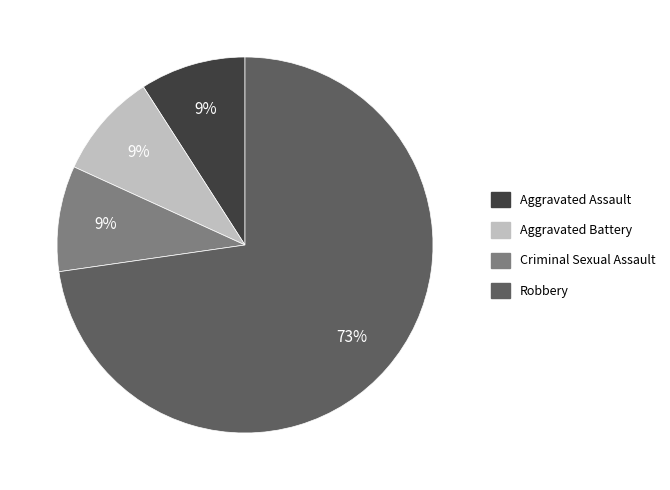

To the nearest percent, what portion does Robbery represent?

73%